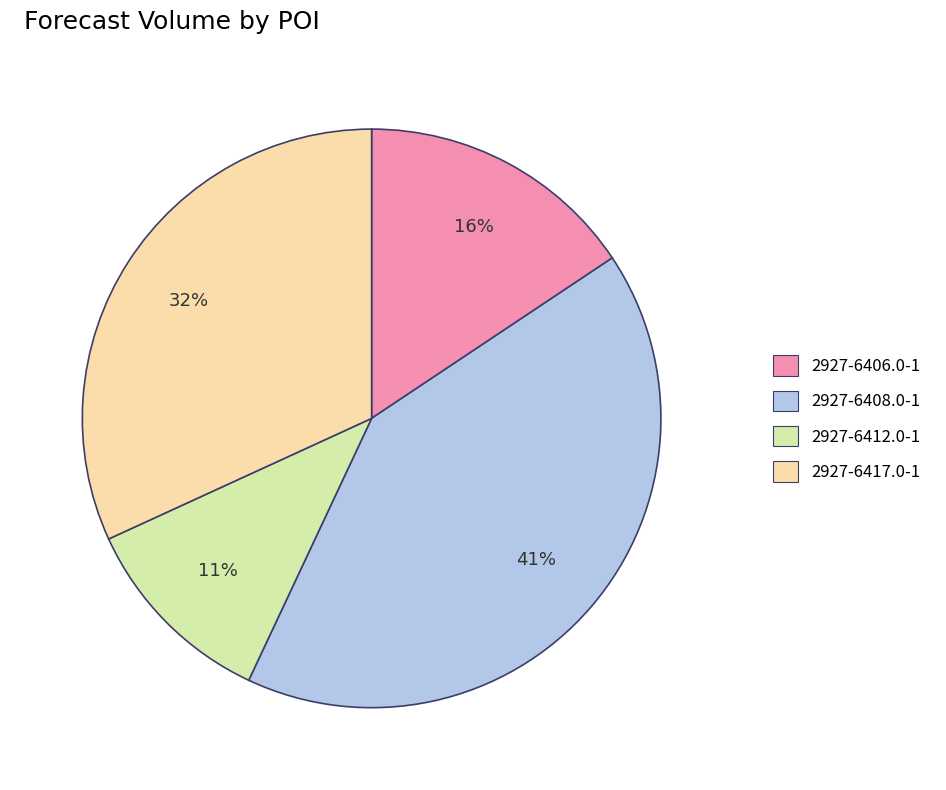

The 2927-6417.0-1 slice represents 20% of the pie. True or false?

False